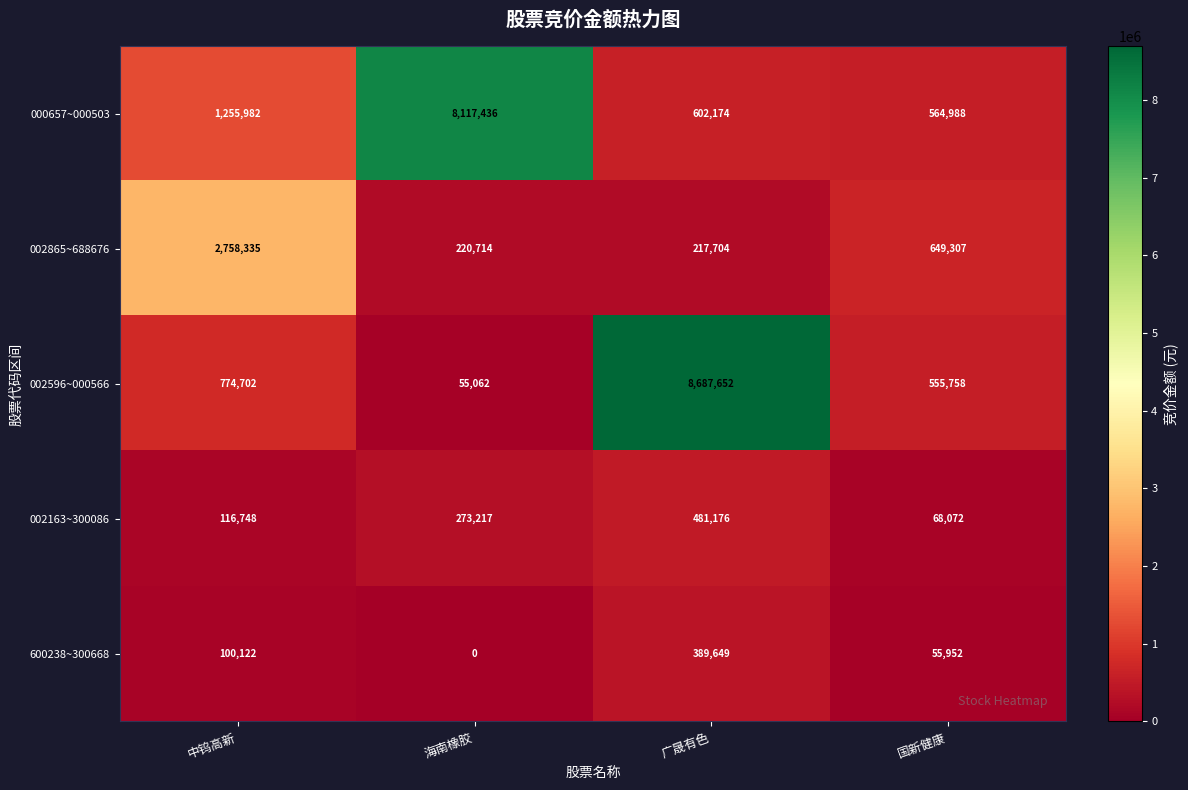

What value does the 002865~688676 series have at 中钨高新, to the nearest 50?

2758350